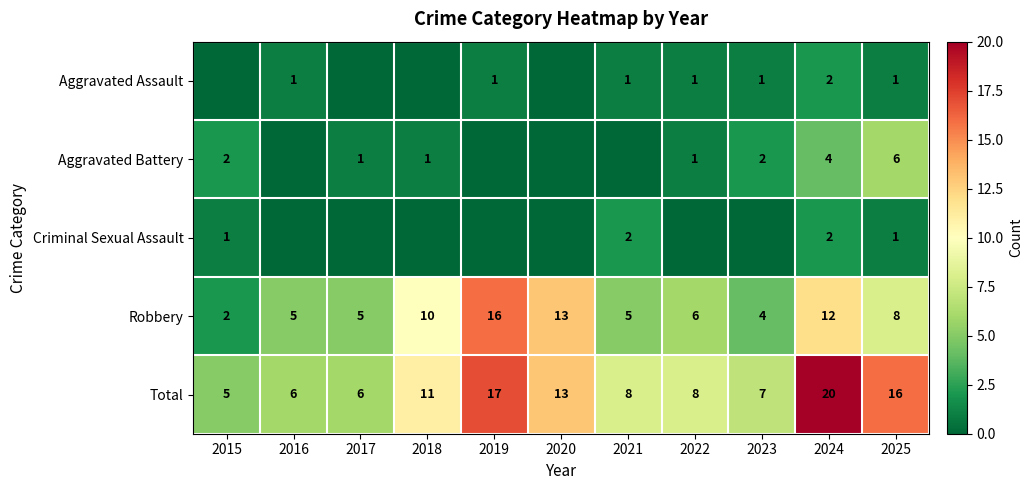

Is the value of Criminal Sexual Assault at 2024 greater than the value of Total at 2022?

No